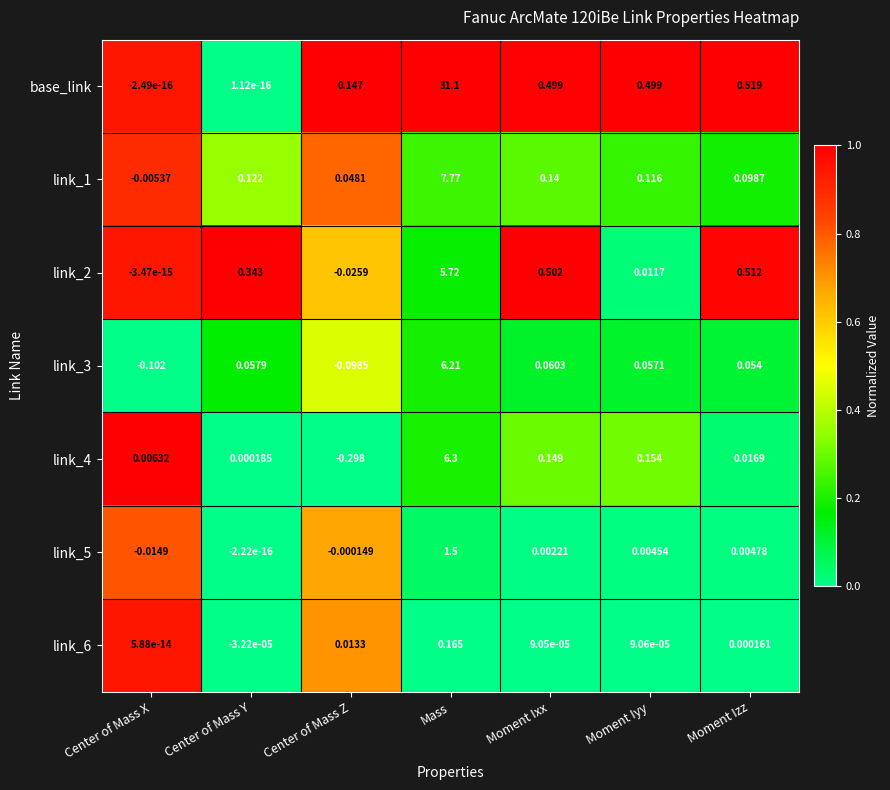

Which series has the widest spread of values?

base_link